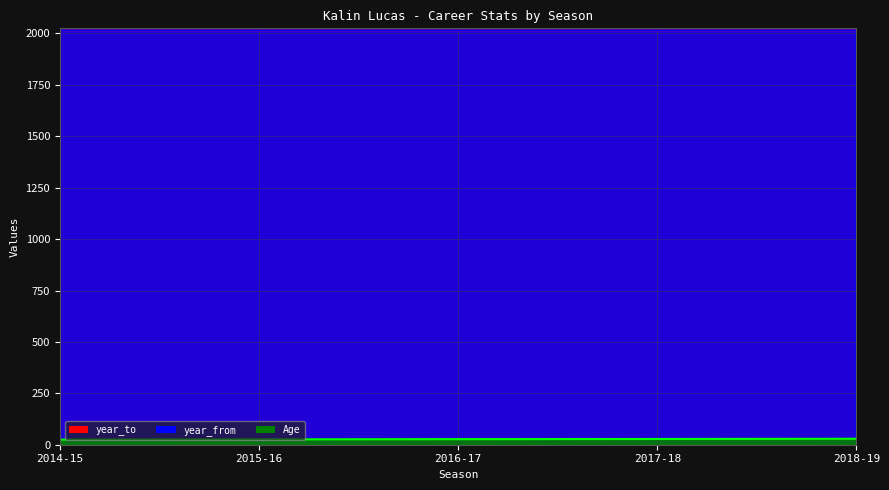

Rank the categories by year_to value from lowest to highest.

2014-15, 2015-16, 2016-17, 2017-18, 2018-19